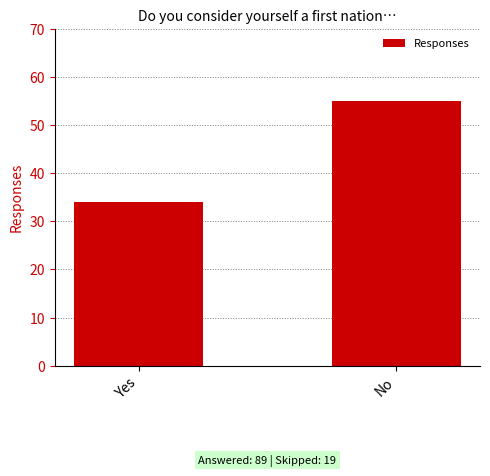

List the labels in order of value, largest first.

No, Yes